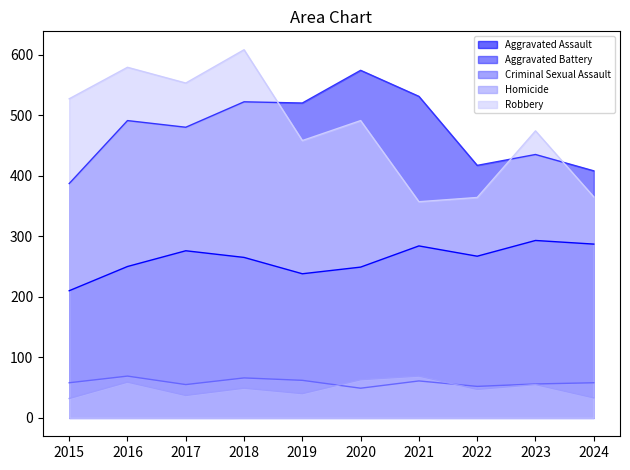

At 2018, list the series in order from smallest to largest.

Homicide, Criminal Sexual Assault, Aggravated Assault, Aggravated Battery, Robbery